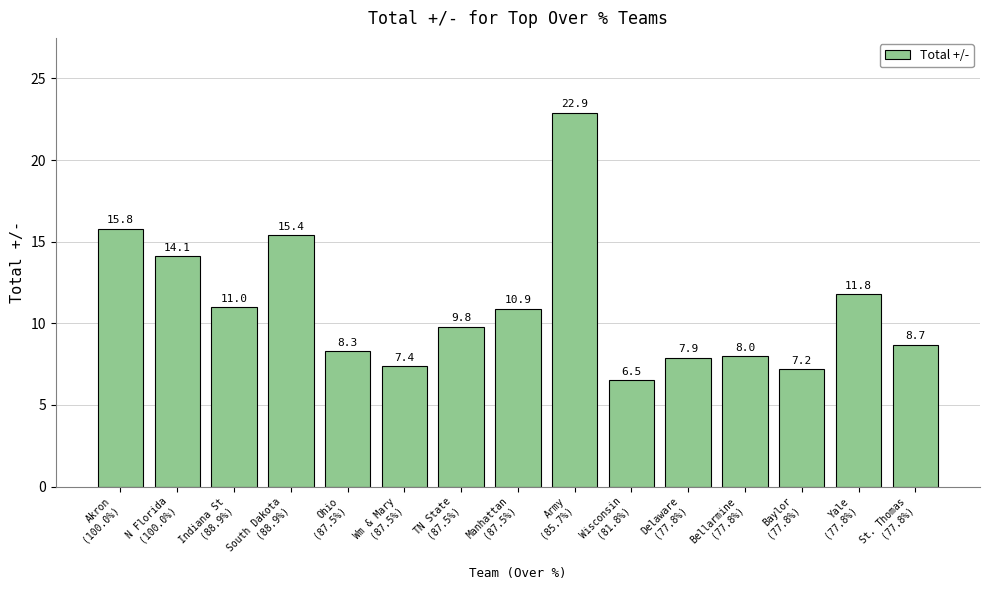

Reading left to right, list all the values displayed in this chart.

15.8	14.1	11.0	15.4	8.3	7.4	9.8	10.9	22.9	6.5	7.9	8.0	7.2	11.8	8.7